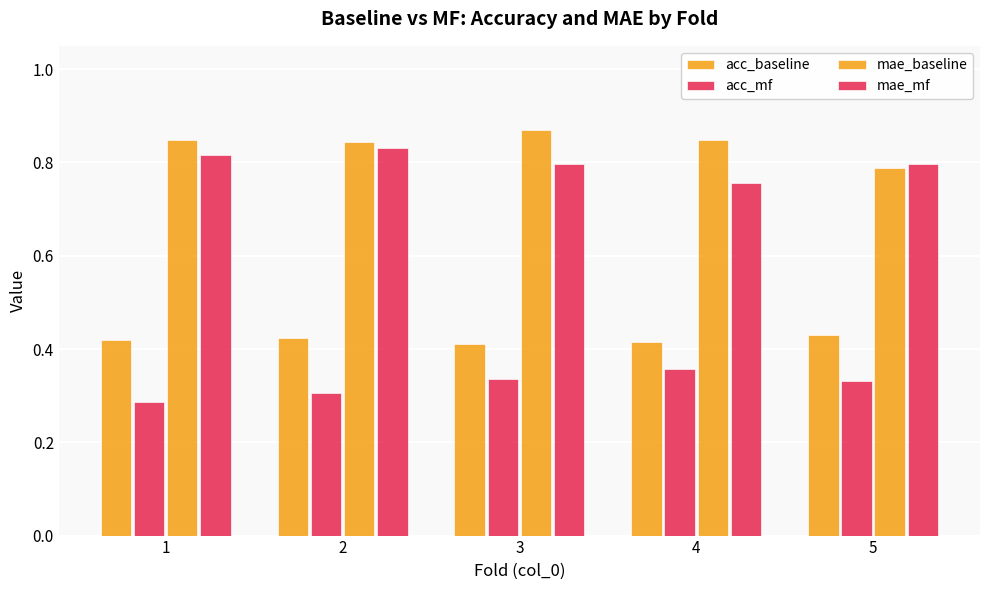

Reading left to right, list all the values displayed in this chart.

acc_baseline: 0.4	0.4	0.4	0.4	0.4
acc_mf: 0.3	0.3	0.3	0.4	0.3
mae_baseline: 0.8	0.8	0.9	0.8	0.8
mae_mf: 0.8	0.8	0.8	0.8	0.8